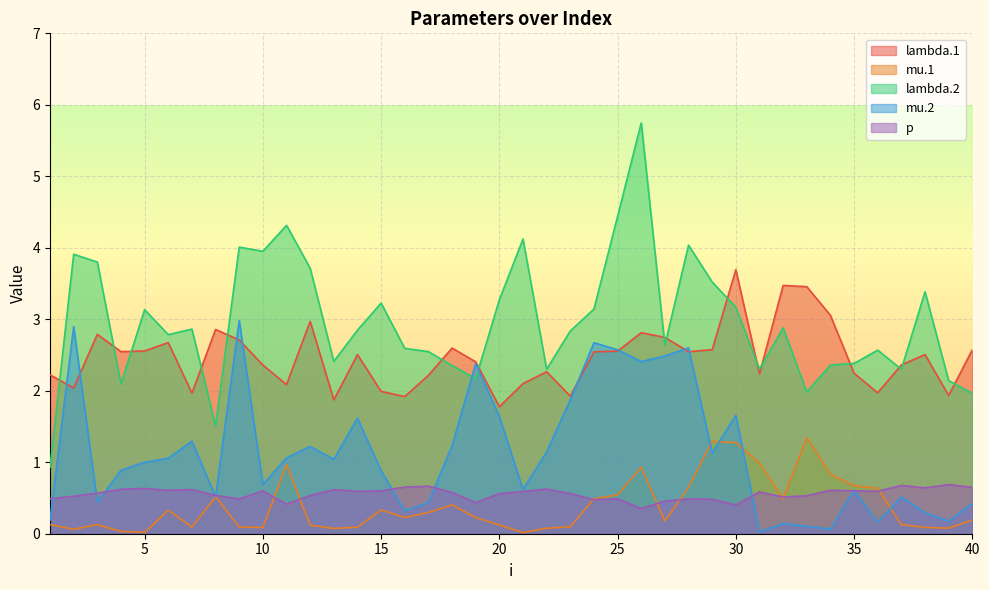

What is the spread (max minus min) of values at 13?

2.3